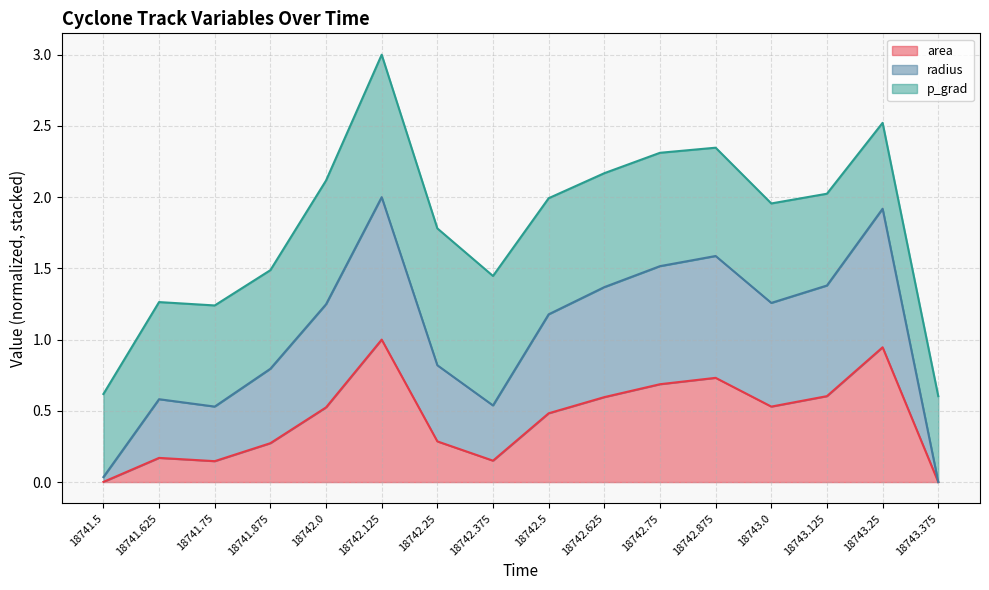

What are all the series names shown in the legend?

area, radius, p_grad